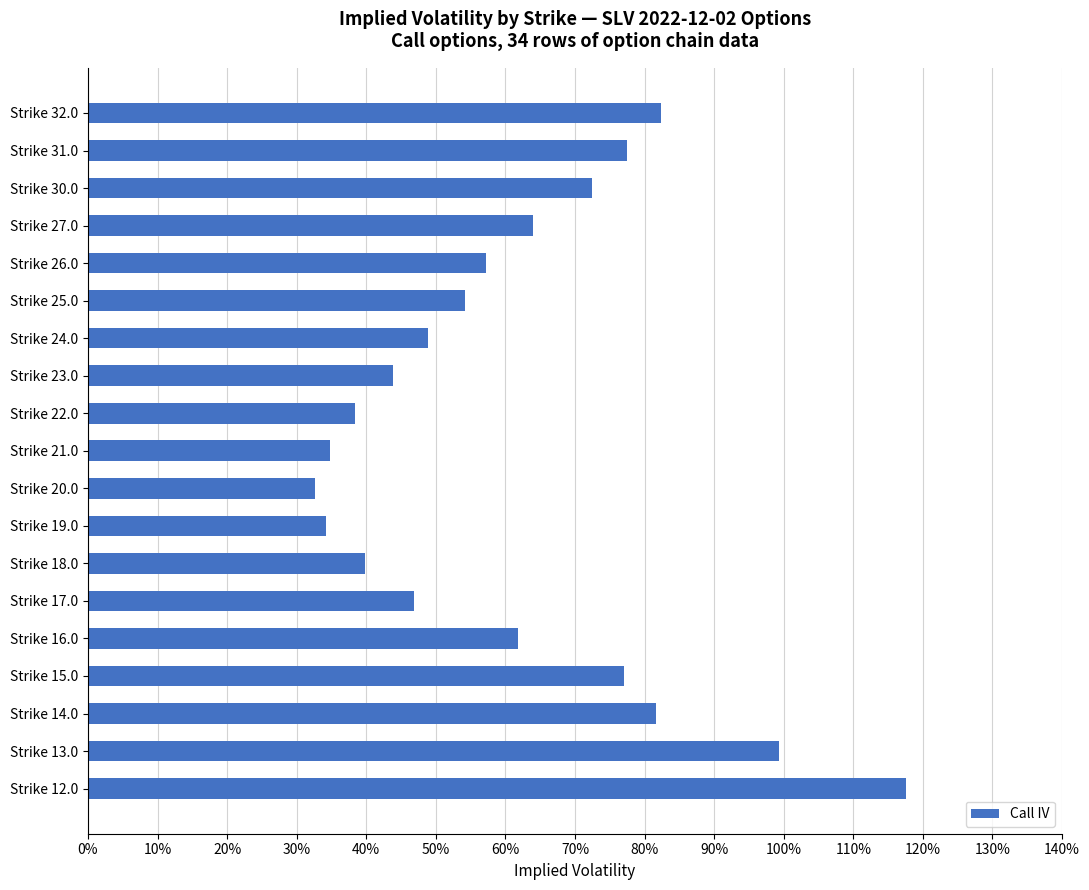

Which category has the lowest value across all series?

Strike 20.0